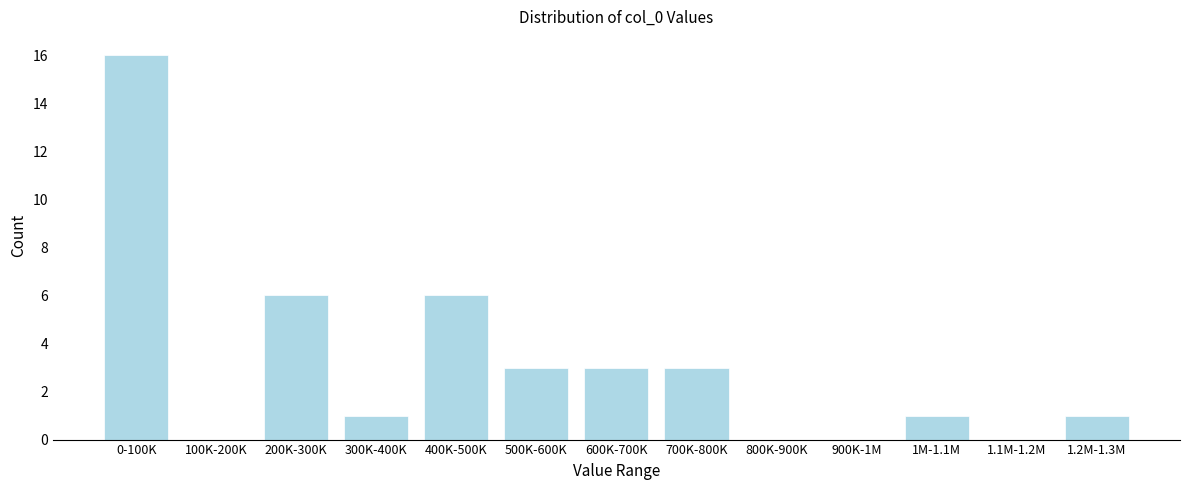

Reading left to right, what are all the values shown in this chart?

0-100K=16	100K-200K=0	200K-300K=6	300K-400K=1	400K-500K=6	500K-600K=3	600K-700K=3	700K-800K=3	800K-900K=0	900K-1M=0	1M-1.1M=1	1.1M-1.2M=0	1.2M-1.3M=1